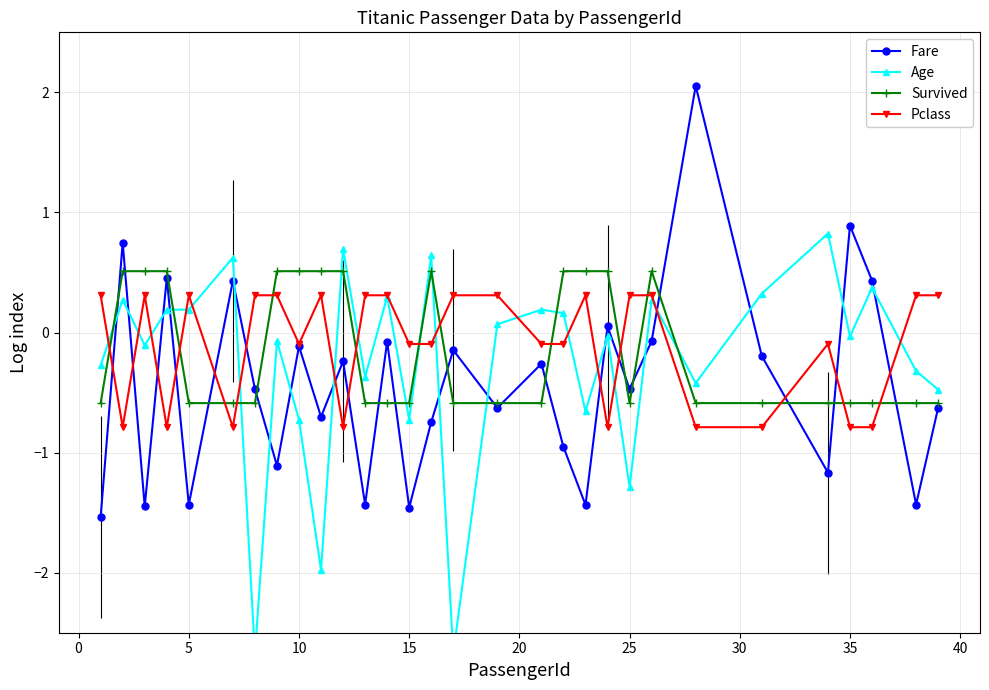

How many interior local peaks does the Fare series have?

11